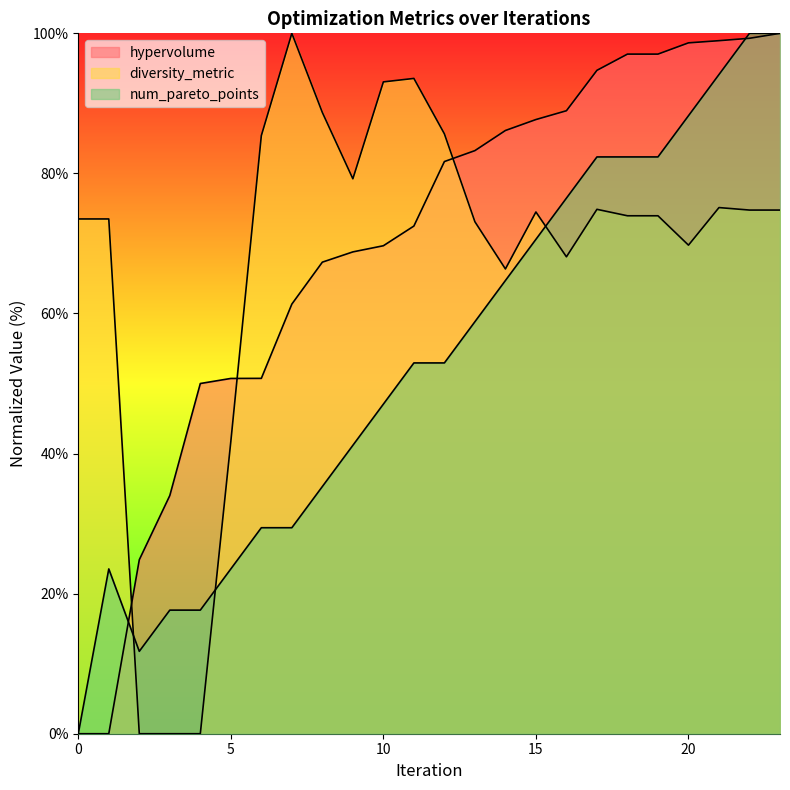

Between which two adjacent categories do num_pareto_points and diversity_metric first intersect?

1 and 2